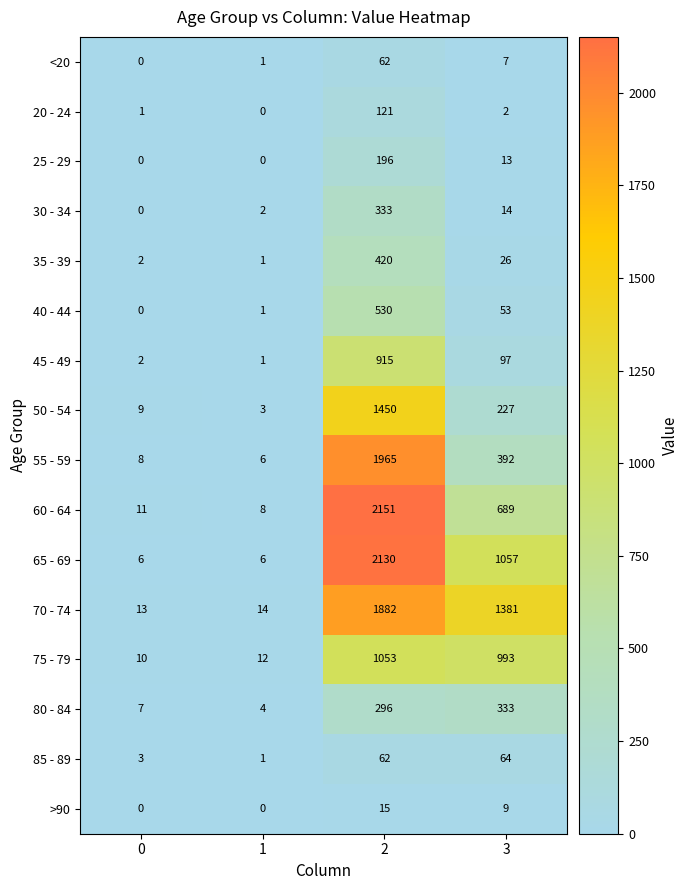

How many categories are shown in the chart?

4